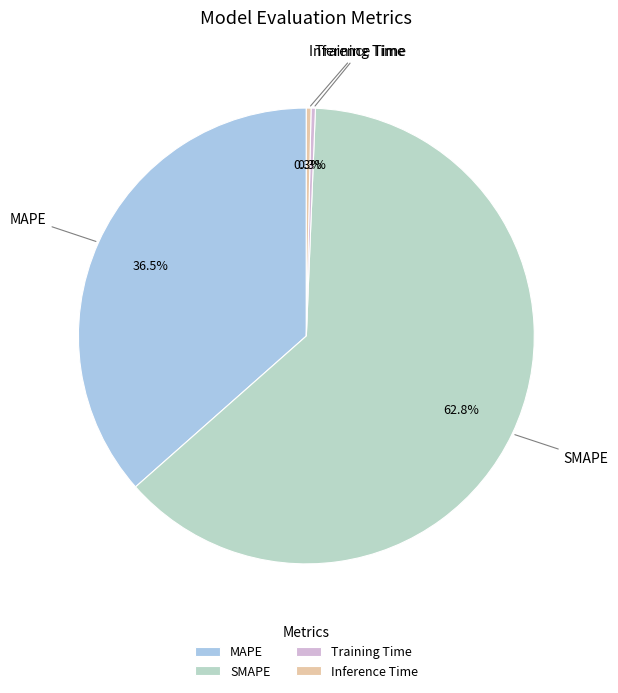

Which slice is the largest?

SMAPE